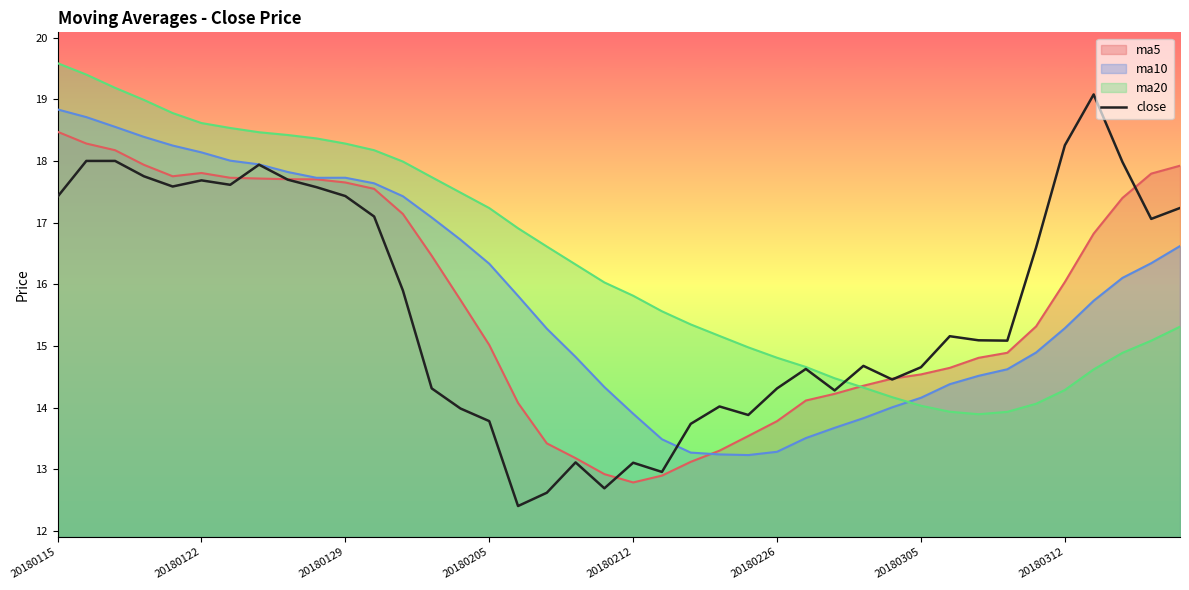

Which series has the largest total across all categories?

ma20